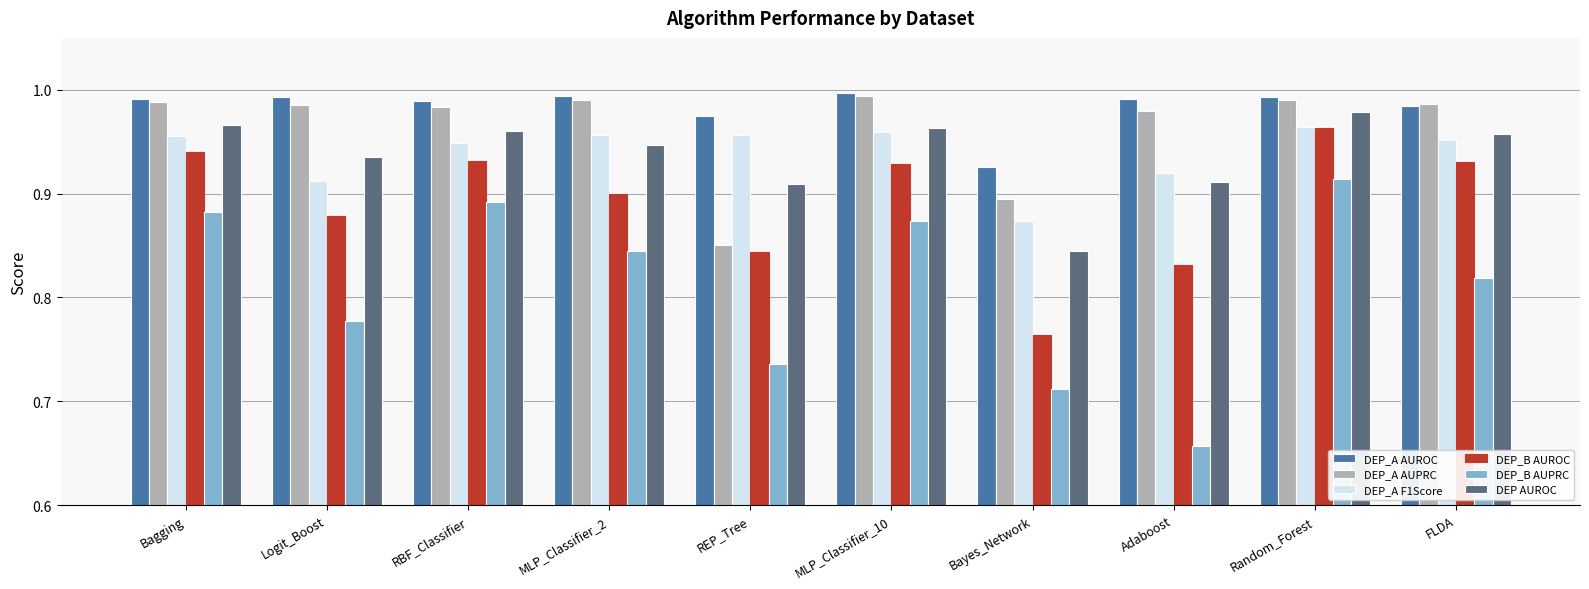

At how many categories does at least one series exceed 0?

10